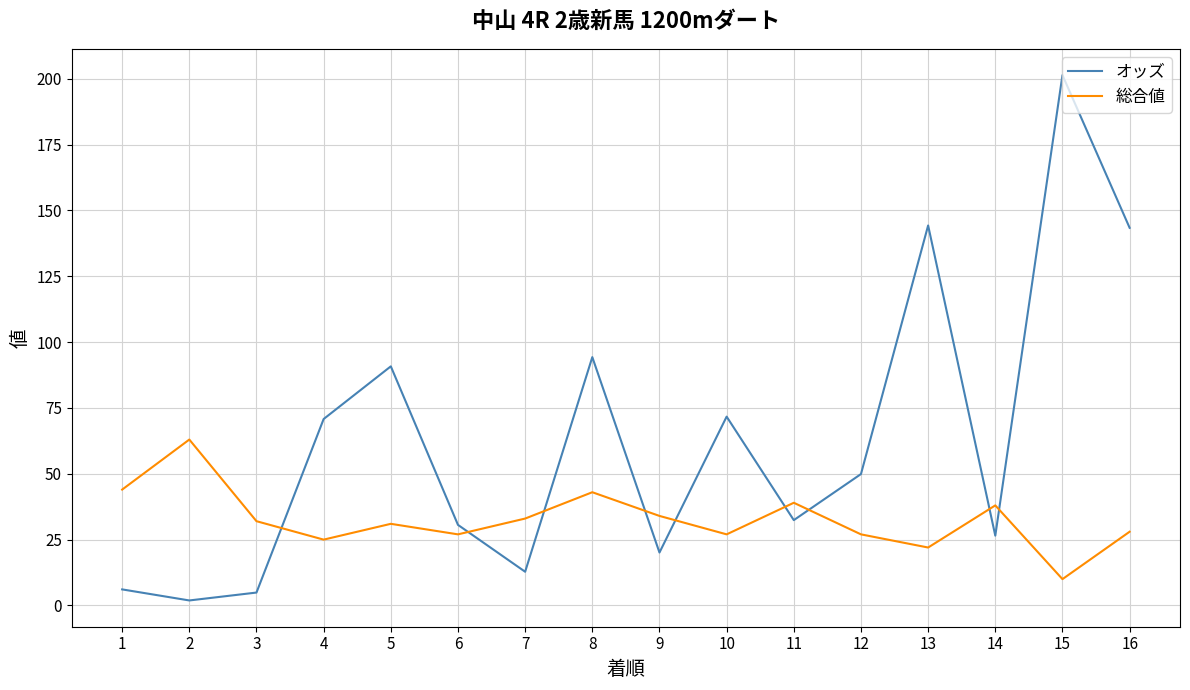

List the series in order of their peak value, lowest first.

総合値, オッズ